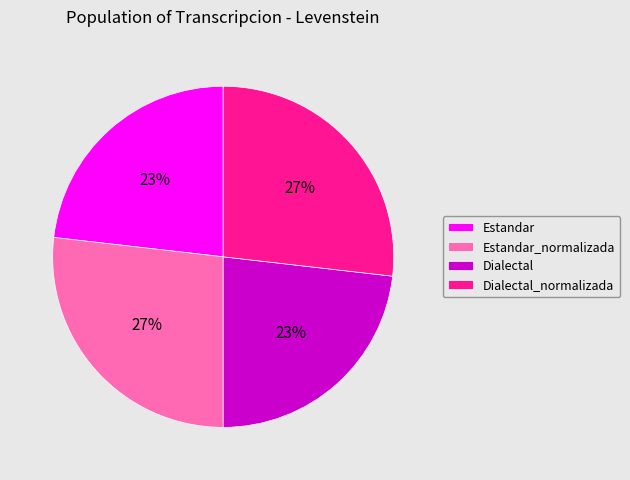

How many segments does this pie chart have?

4